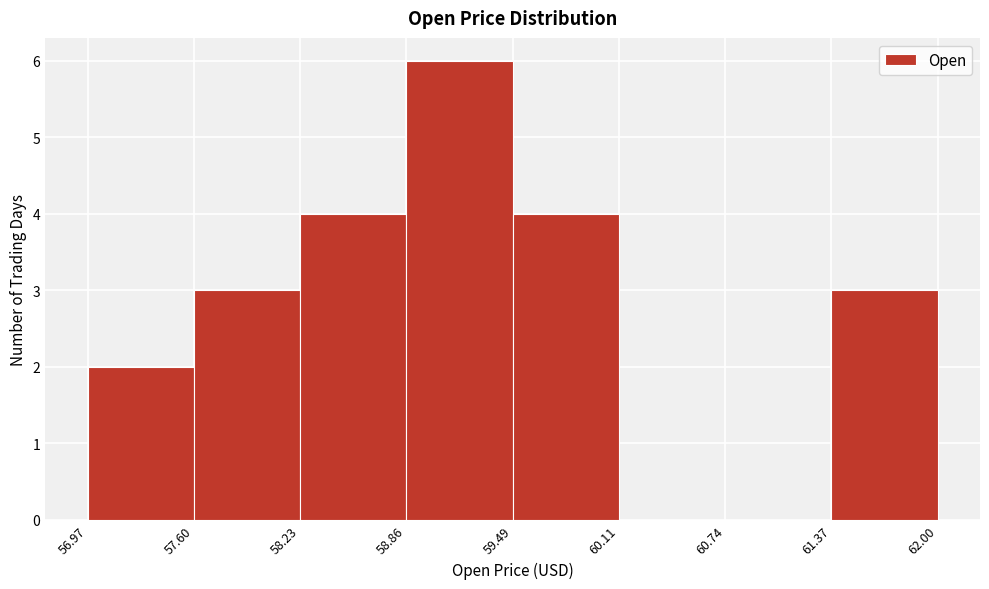

Reading left to right, list every bar in this chart as the range it spans on the x-axis followed by its height. The values are not printed on the chart, so give them approximately, as read against the axis.

56.97 to 57.60: 2
57.60 to 58.23: 3
58.23 to 58.86: 4
58.86 to 59.49: 6
59.49 to 60.11: 4
60.11 to 60.74: 0
60.74 to 61.37: 0
61.37 to 62.00: 3